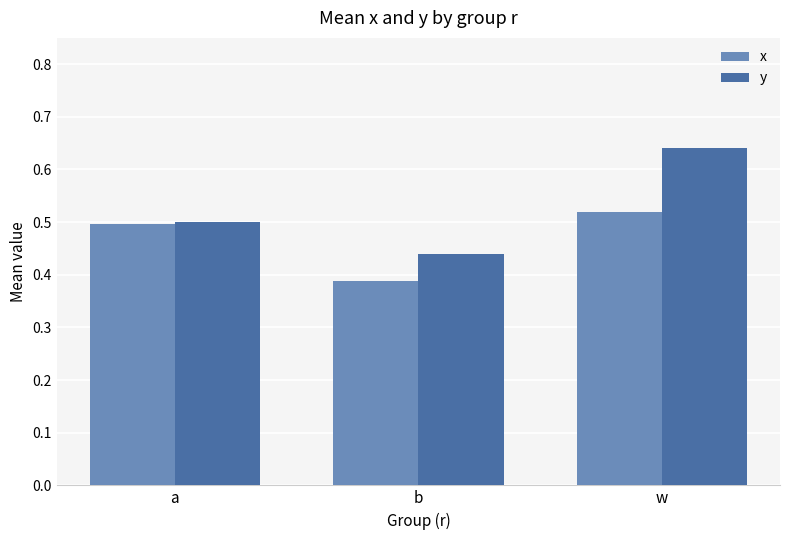

At which label is y closest to 0?

b